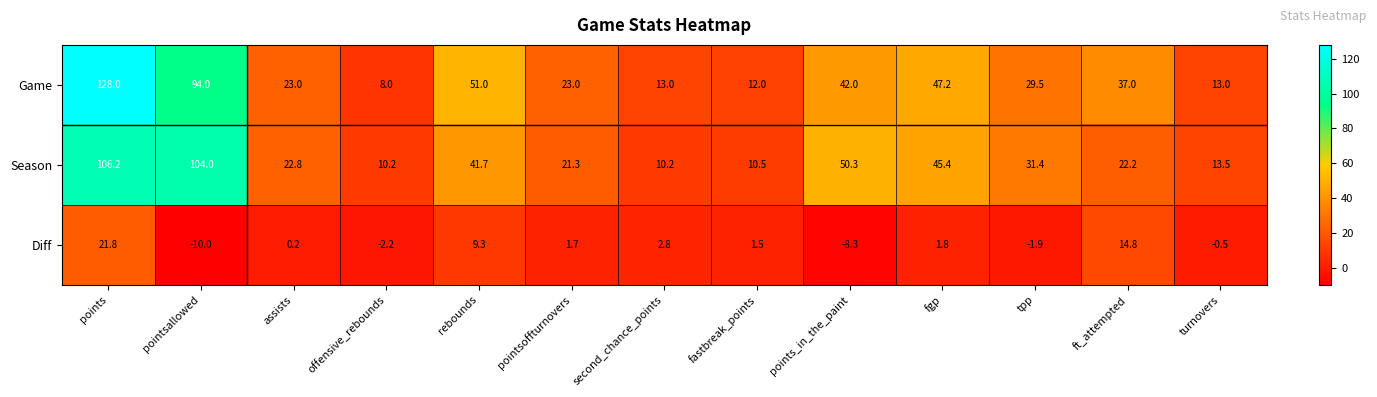

What is the total value across all series at ft_attempted?

74.0